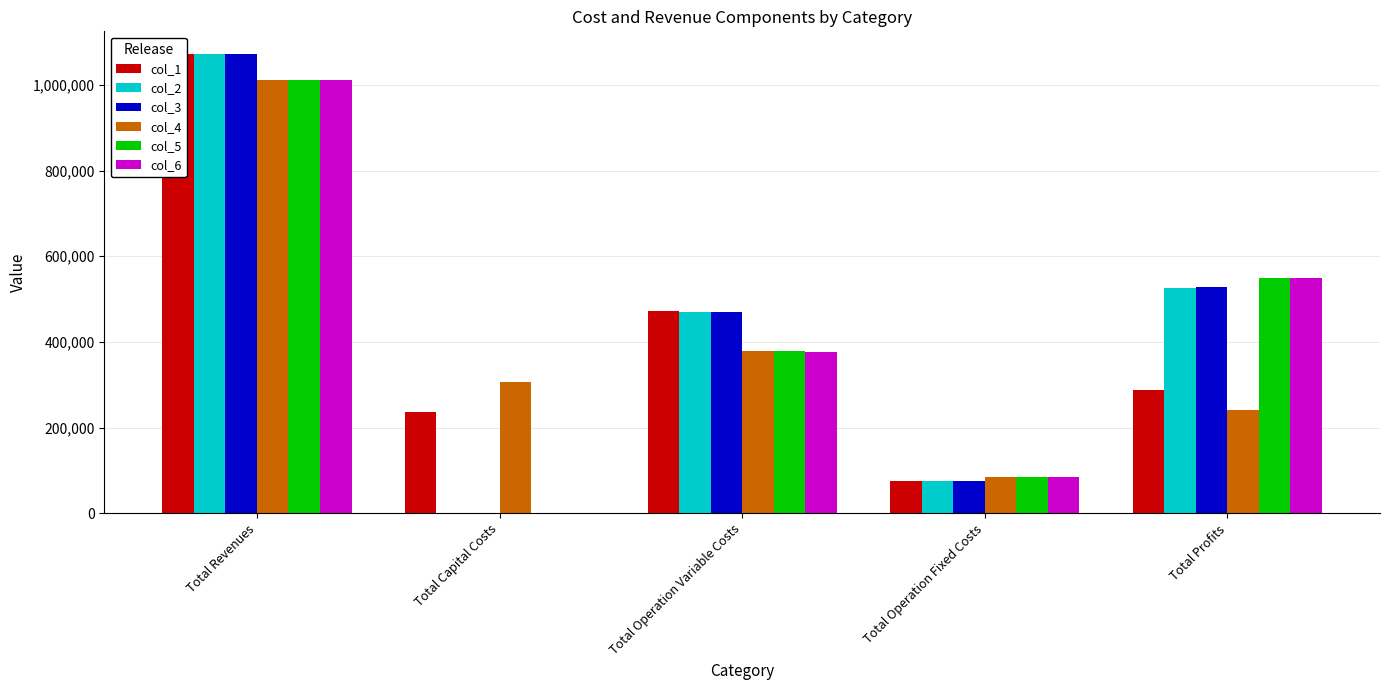

What is the value of the col_3 bar at the 4th from the left?

74485.2